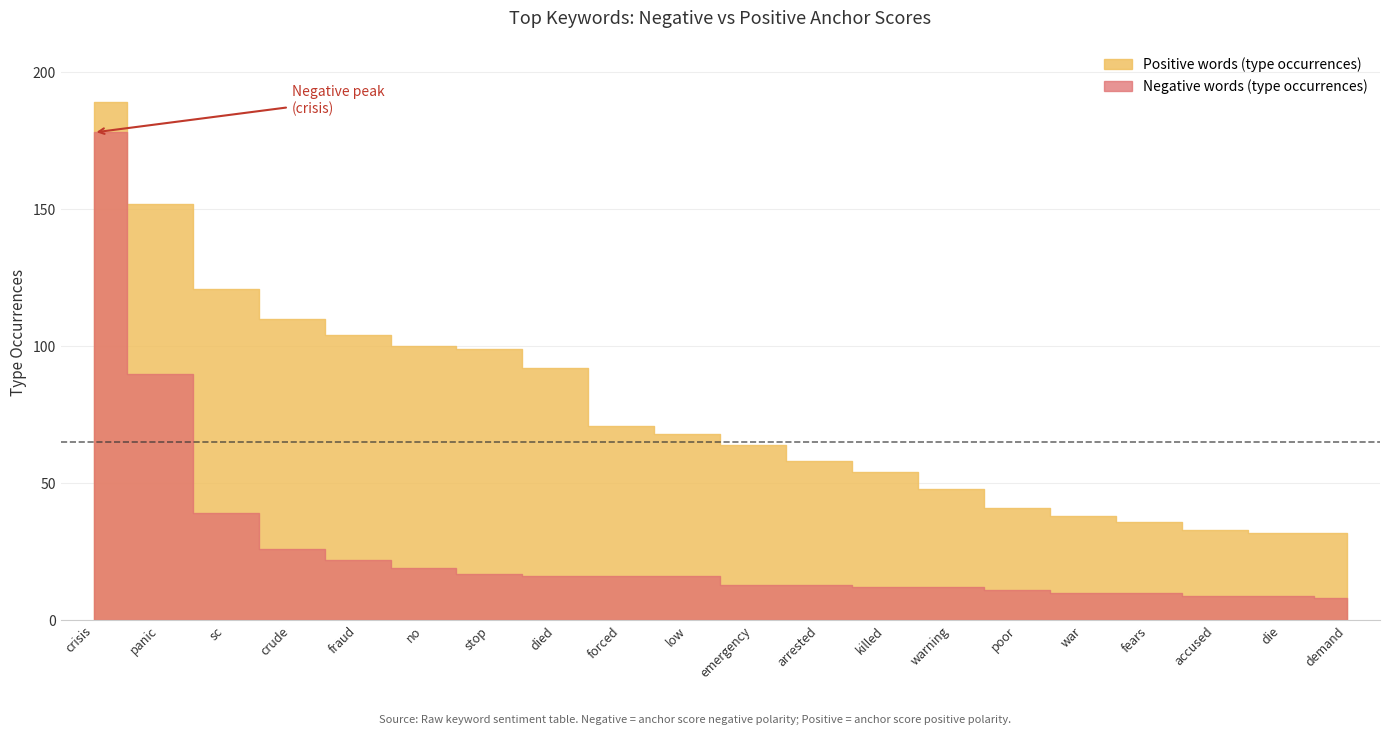

What are all the series names shown in the legend?

Negative words (type occurrences), Positive words (type occurrences)